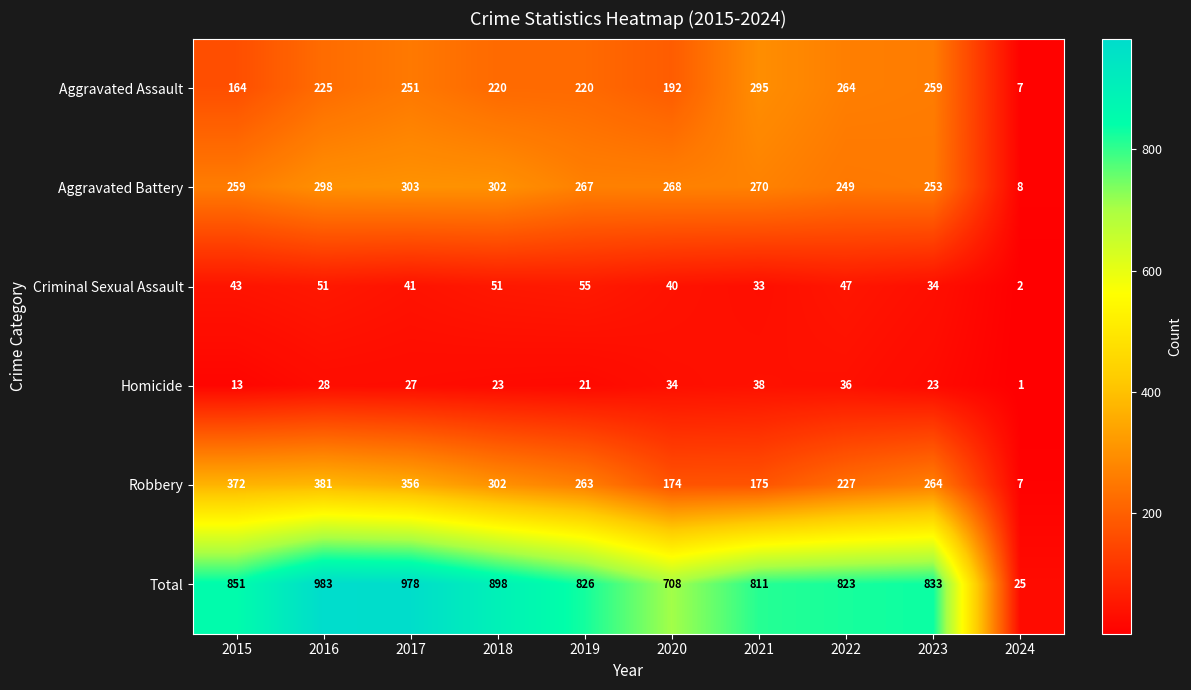

Which category has the lowest value across all series?

2024